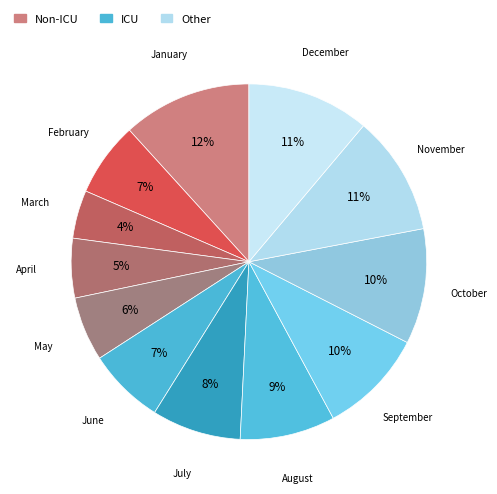

Which slice is the smallest?

March